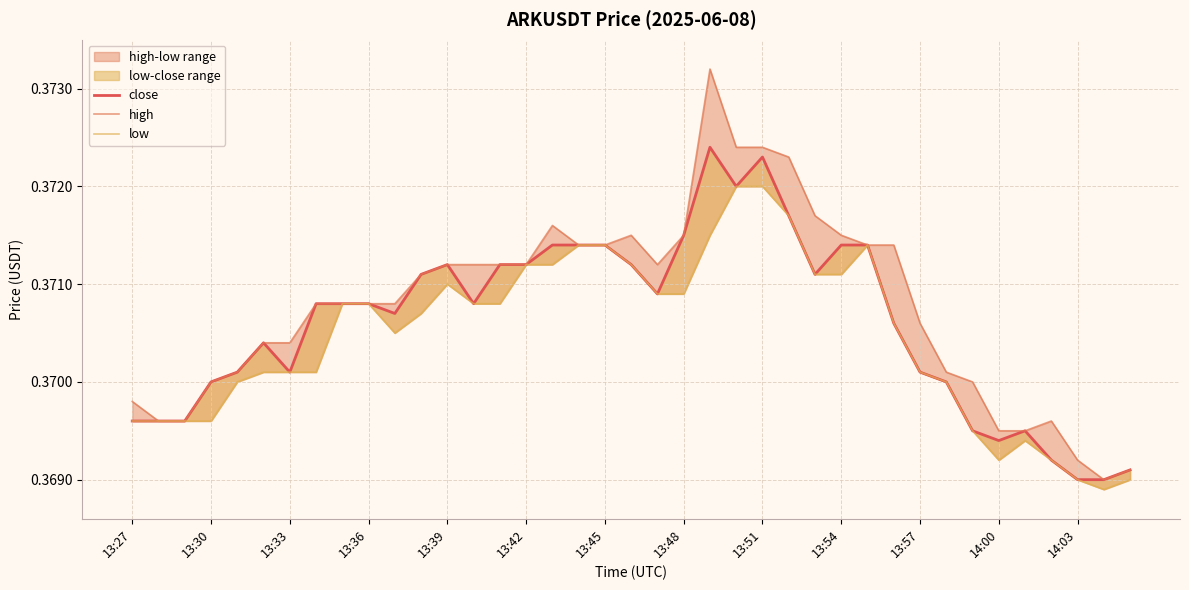

How many interior local valleys does the low series have?

3